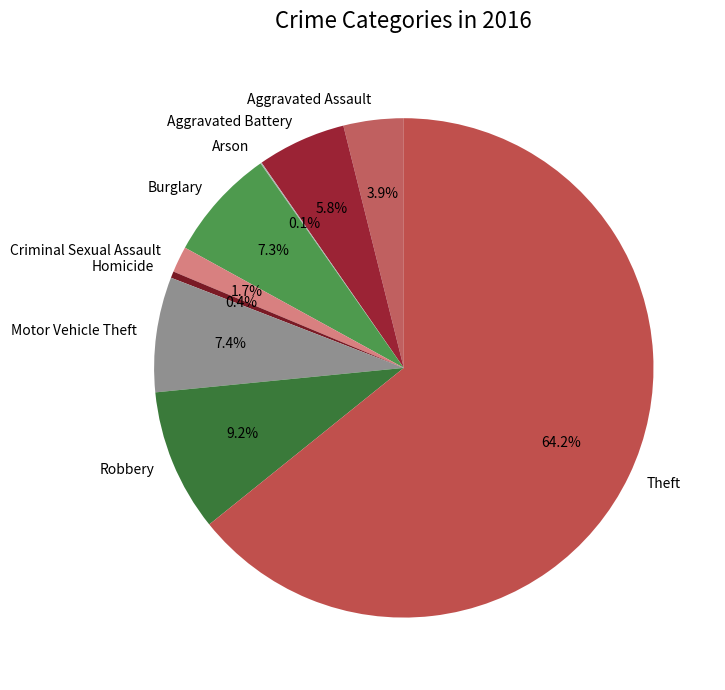

To the nearest percent, what portion does Aggravated Assault represent?

4%